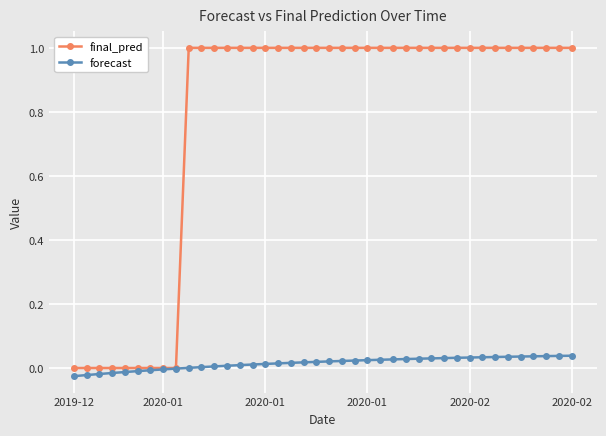

How many distinct data groups are displayed?

2